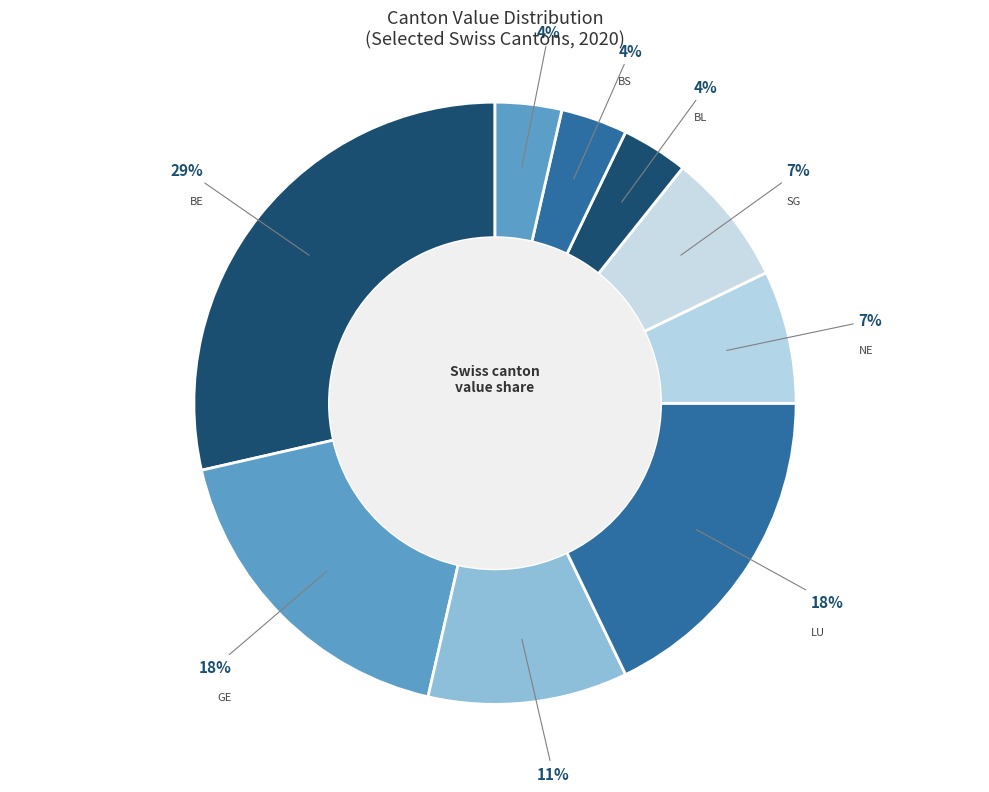

The LU slice represents 31% of the pie. True or false?

False